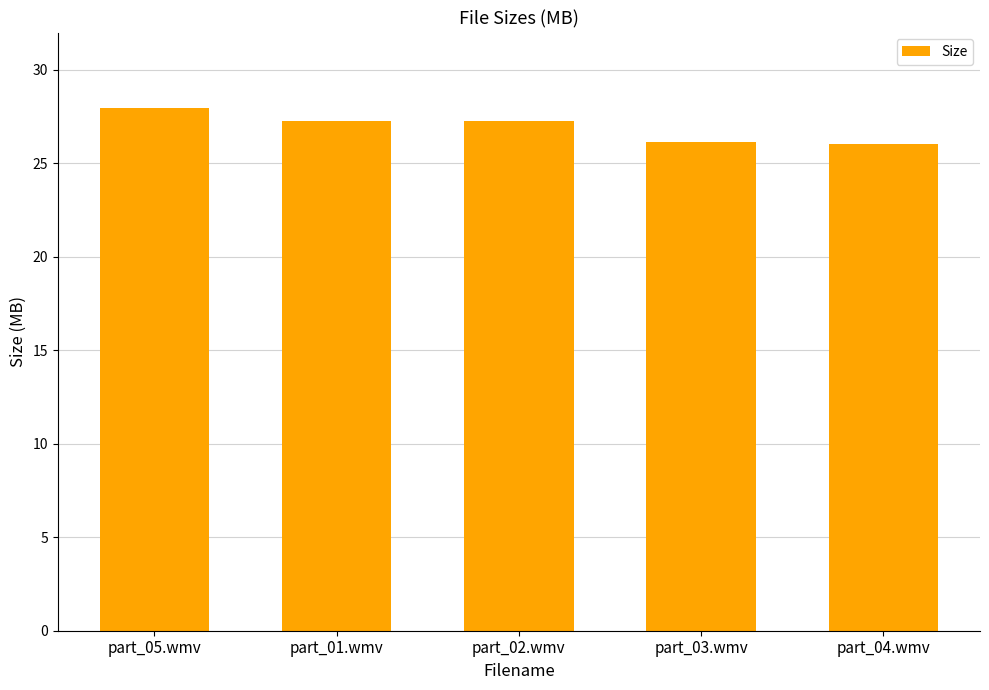

What is the average value?

26.9